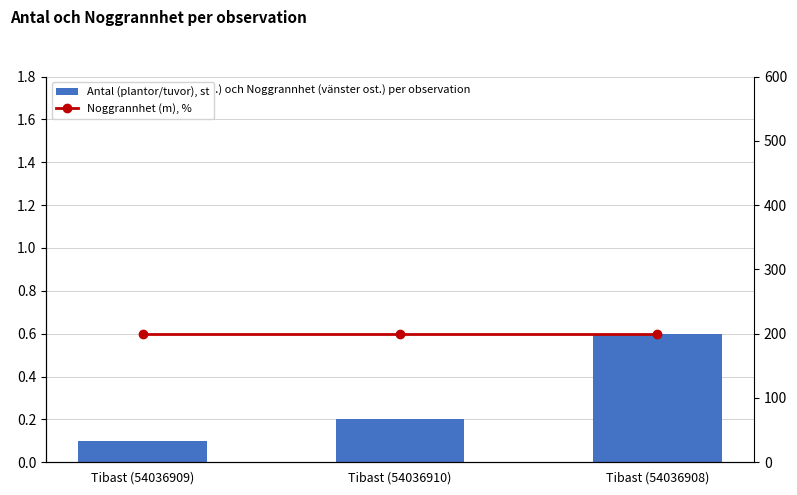

At which label does Antal (plantor/tuvor), st reach its peak?

Tibast (54036908)